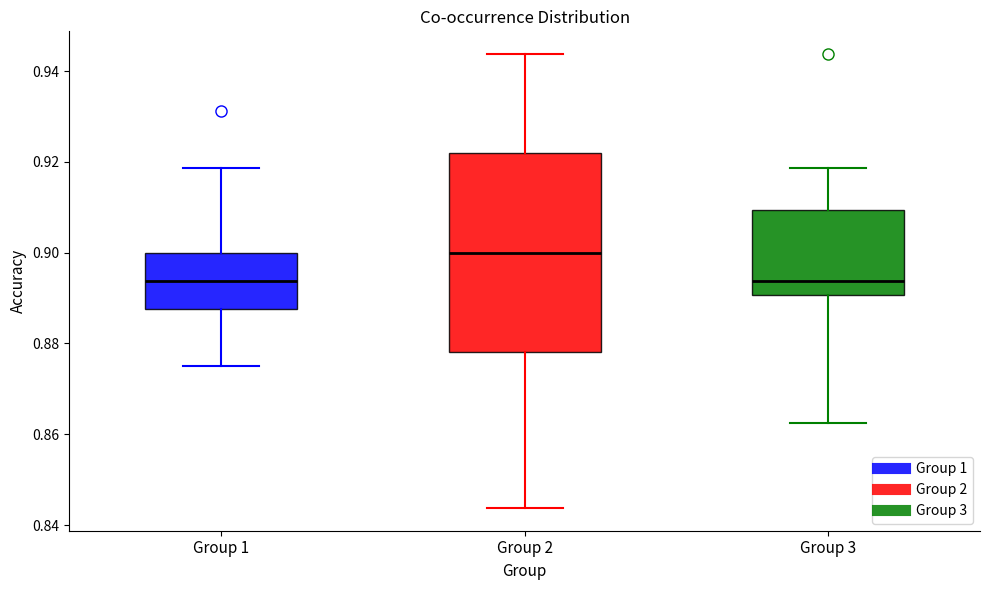

Reading left to right, read every box against the y-axis: the position of its median line, the range the box covers, and the ends of its whiskers. The values are not printed on the chart, so give them approximately, as read against the axis.

Group 1: median 0.894, box 0.888 to 0.900, whiskers 0.876 to 0.918
Group 2: median 0.900, box 0.878 to 0.922, whiskers 0.844 to 0.944
Group 3: median 0.894, box 0.890 to 0.910, whiskers 0.862 to 0.918